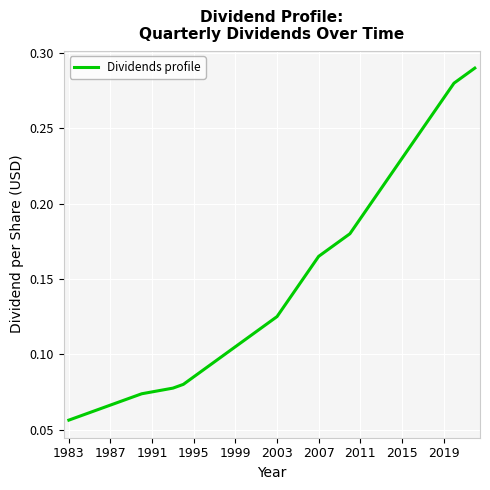

How many values are between 0 and 1?

40